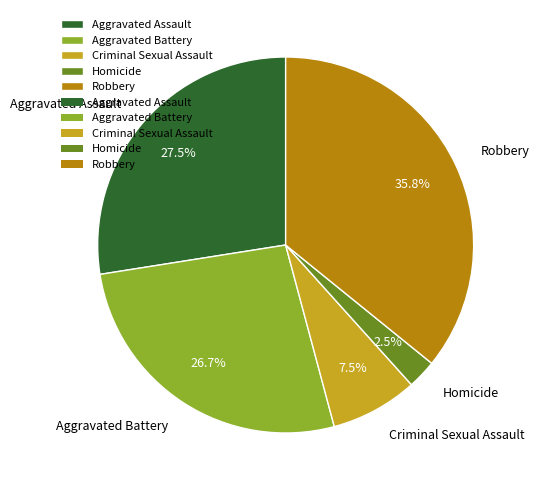

Which category has the biggest portion of the pie?

Robbery